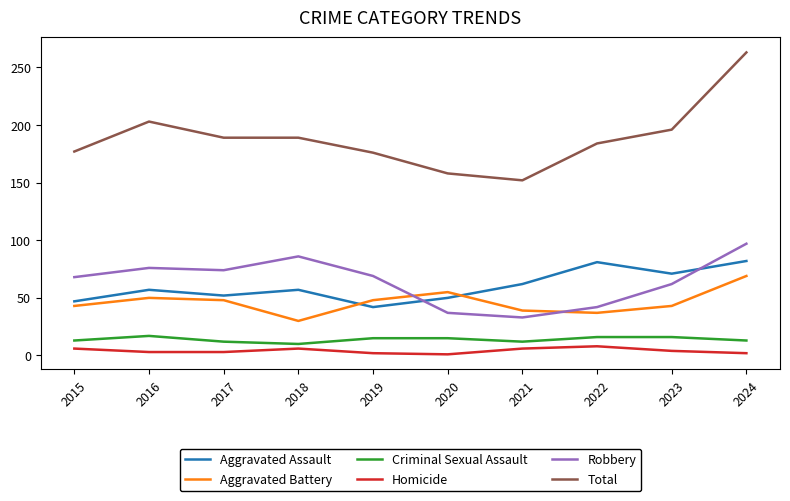

Is it true that Robbery equals 96 at 2023?

False